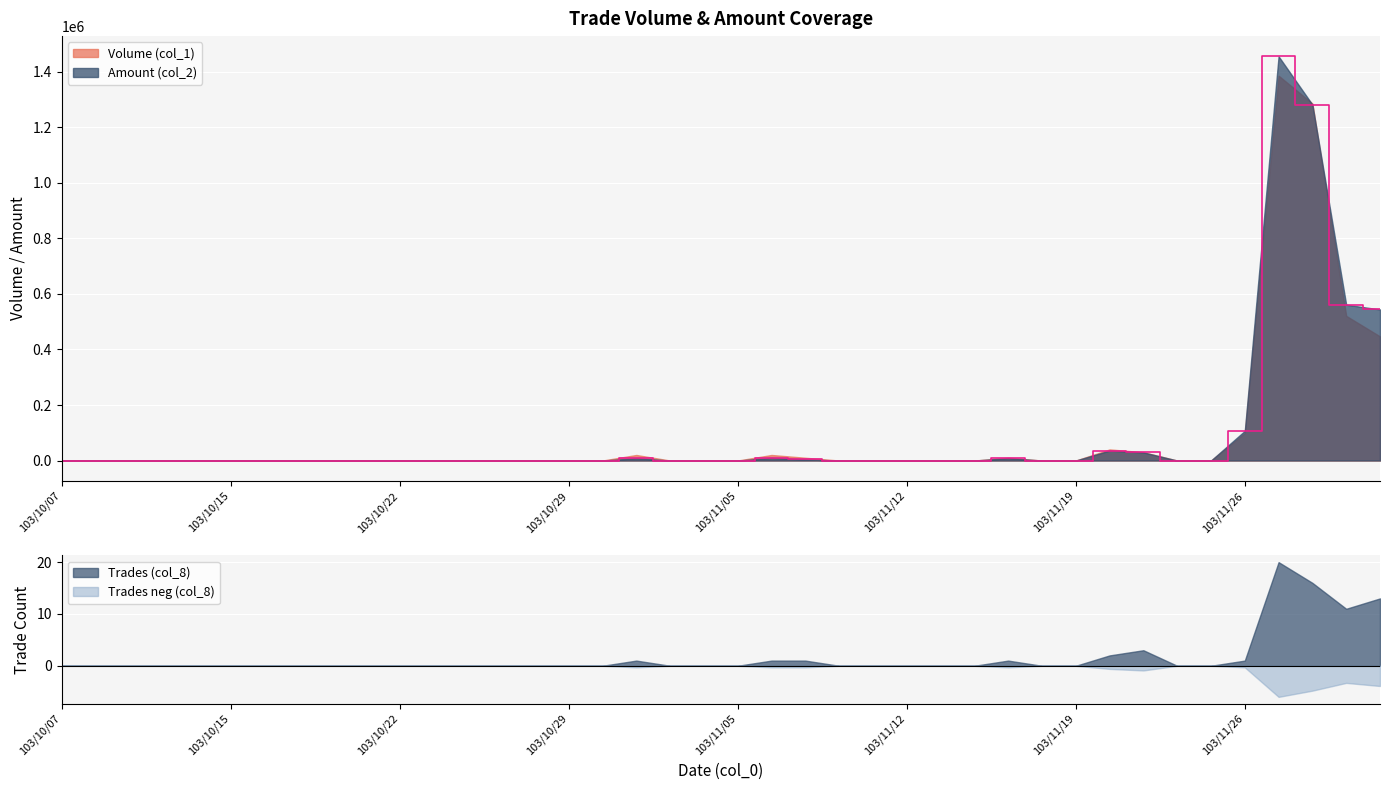

Is it true that Trades (col_8) equals 0.0 at 103/10/29?

True